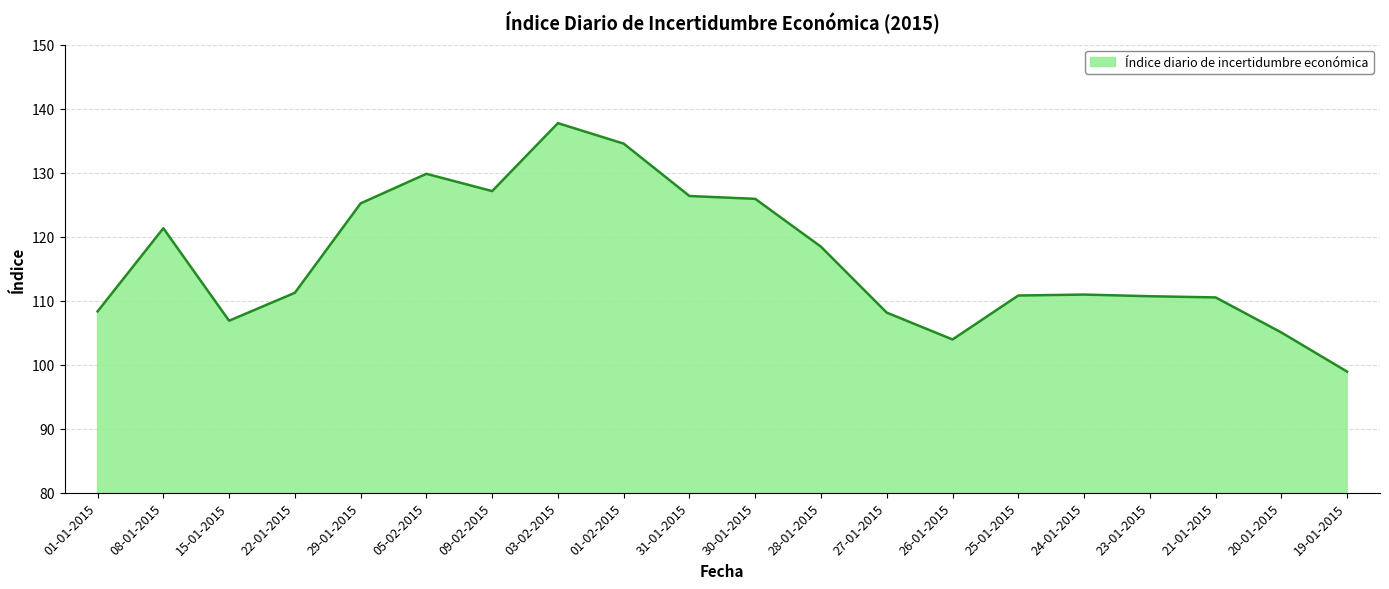

What is the average value?

116.6